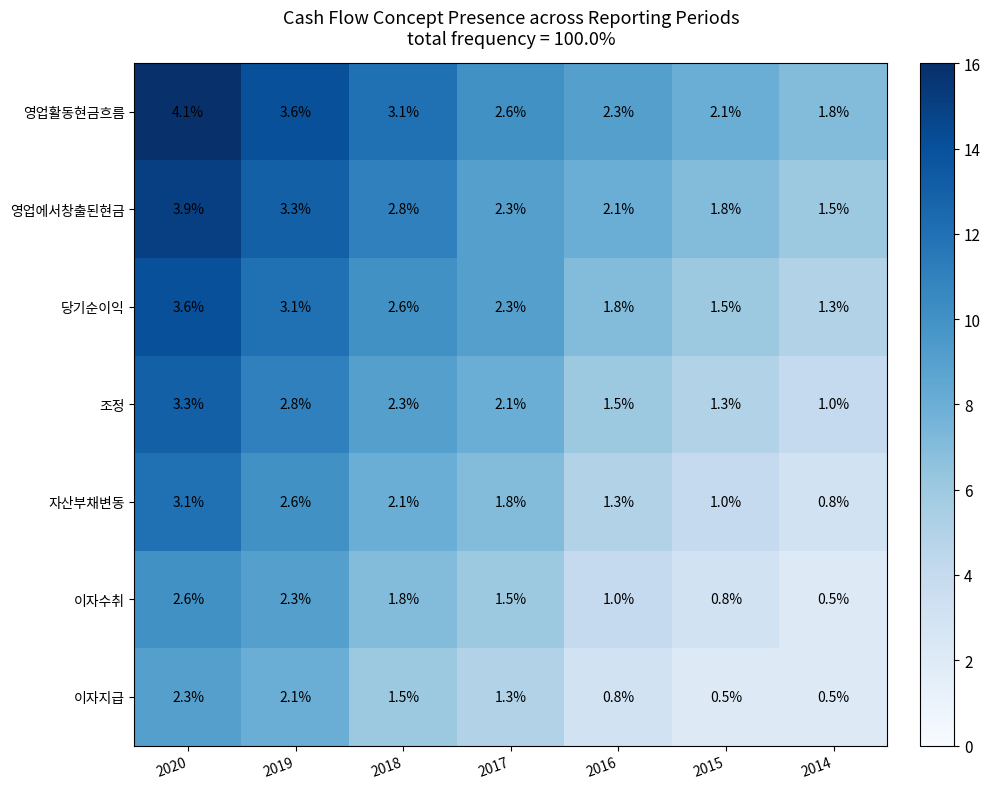

What is the approximate value of 이자지급 at 2019?

2.1